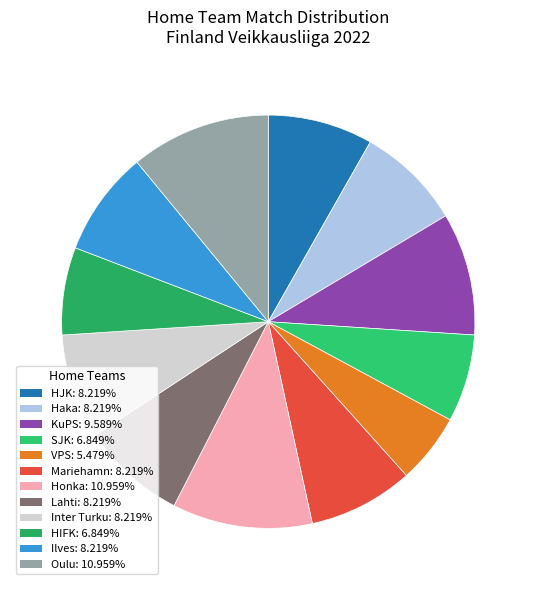

Between HIFK and HJK, which is larger?

HJK